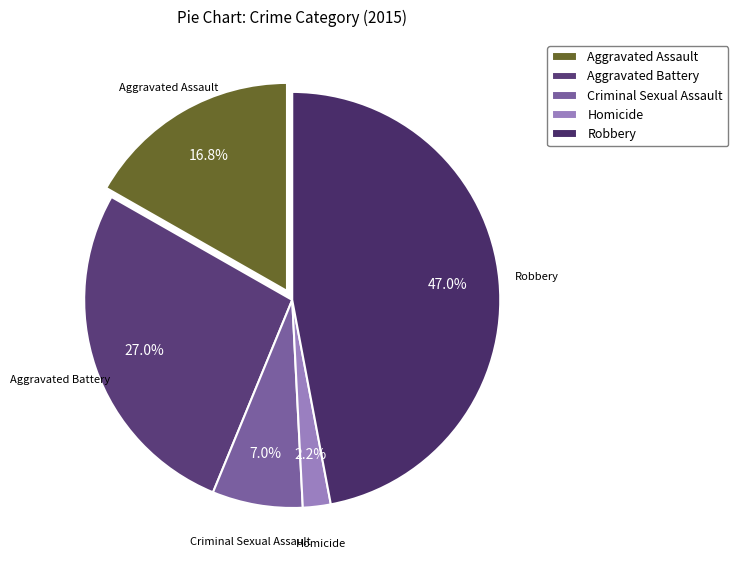

To the nearest percent, what percentage of the pie is Criminal Sexual Assault?

7%